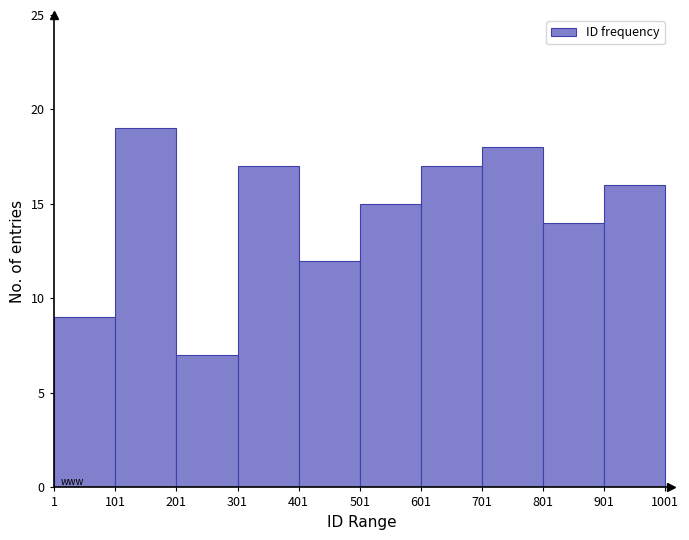

Over which range of the x-axis is the bar tallest?

101 to 201